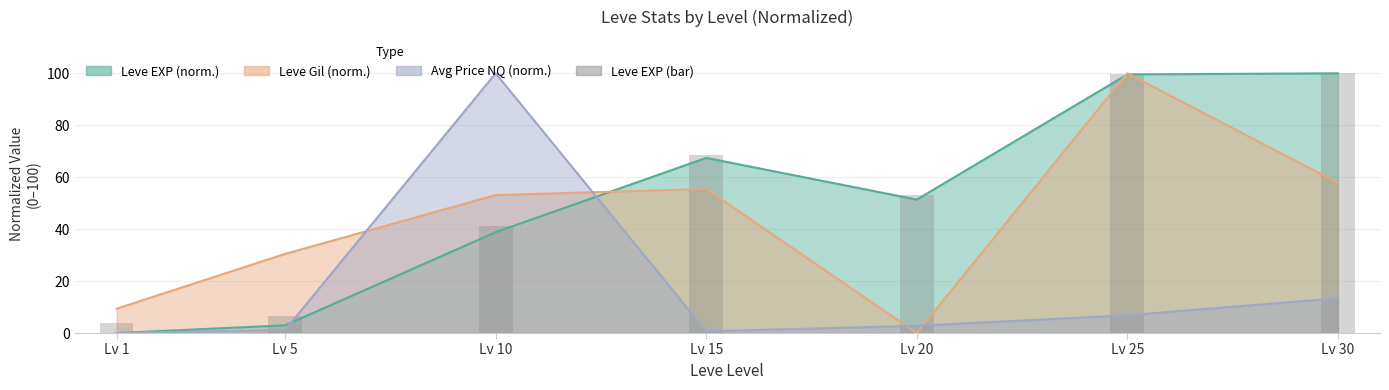

Reading left to right, list all the values displayed in this chart.

Lv 1=3.7	Lv 5=6.5	Lv 10=41.1	Lv 15=68.6	Lv 20=53.2	Lv 25=99.6	Lv 30=100.0